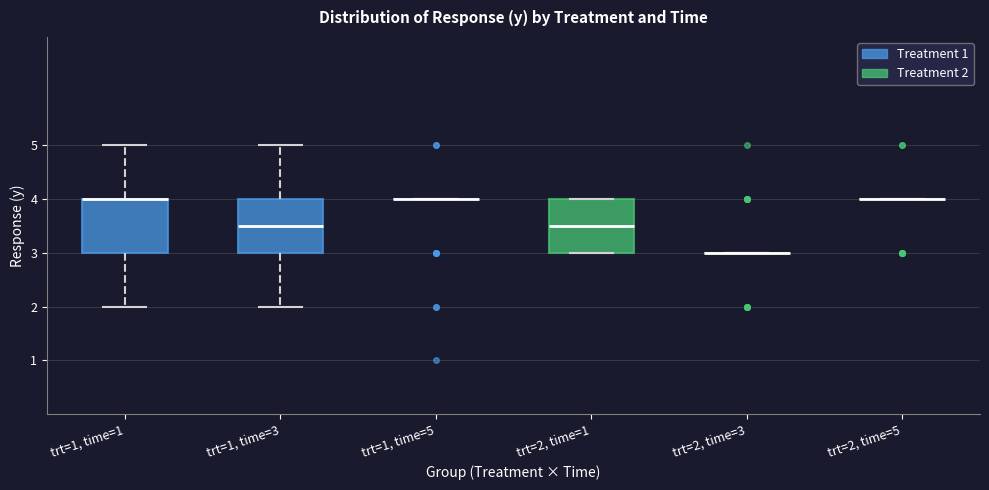

Reading left to right, transcribe this box plot: for each box, give where its median line is, the range the box spans, and where its two whiskers end, as read against the y-axis. The values are not printed on the chart, so give them approximately, as read against the axis.

trt=1, time=1: median 4.0 (drawn on the box's upper edge), box 3.0 to 4.0, whiskers 2.0 to 5.0
trt=1, time=3: median 3.5, box 3.0 to 4.0, whiskers 2.0 to 5.0
trt=1, time=5: box collapsed to a line at 4.0, whiskers 4.0 to 4.0
trt=2, time=1: median 3.5, box 3.0 to 4.0, whiskers 3.0 to 4.0
trt=2, time=3: box collapsed to a line at 3.0, whiskers 3.0 to 3.0
trt=2, time=5: box collapsed to a line at 4.0, whiskers 4.0 to 4.0